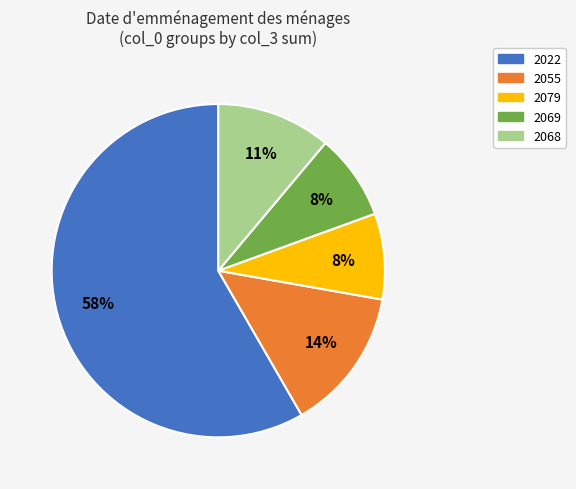

Do 2079 and 2022 together represent more than half of the pie?

Yes